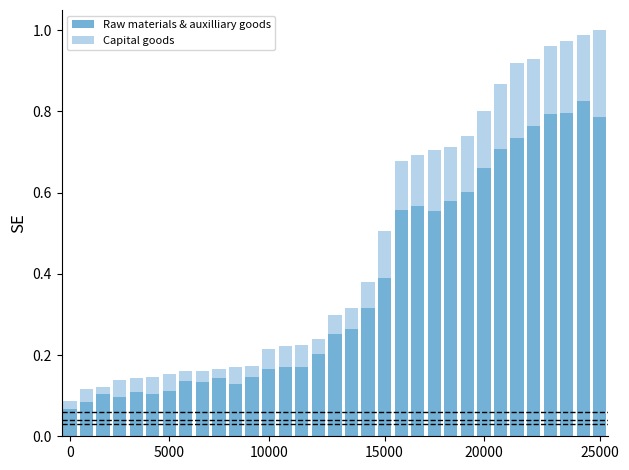

Does the chart contain any negative values?

No